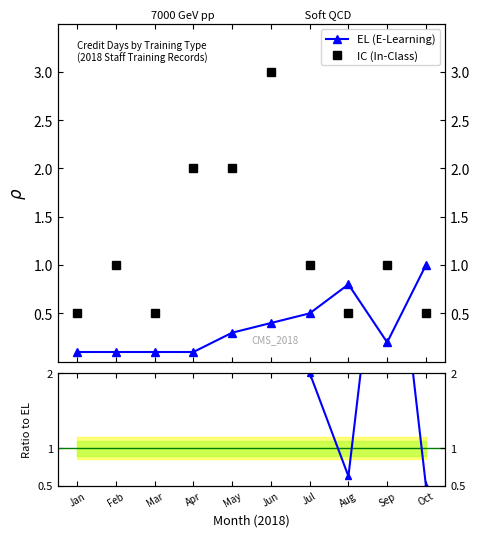

Reading left to right, extract all data points from this chart.

EL (E-Learning): Jan=0.1	Feb=0.1	Mar=0.1	Apr=0.1	May=0.3	Jun=0.4	Jul=0.5	Aug=0.8	Sep=0.2	Oct=1.0
IC (In-Class): Jan=0.5	Feb=1.0	Mar=0.5	Apr=2.0	May=2.0	Jun=3.0	Jul=1.0	Aug=0.5	Sep=1.0	Oct=0.5
IC / EL: Jan=5.0	Feb=10.0	Mar=5.0	Apr=20.0	May=6.7	Jun=7.5	Jul=2.0	Aug=0.6	Sep=5.0	Oct=0.5